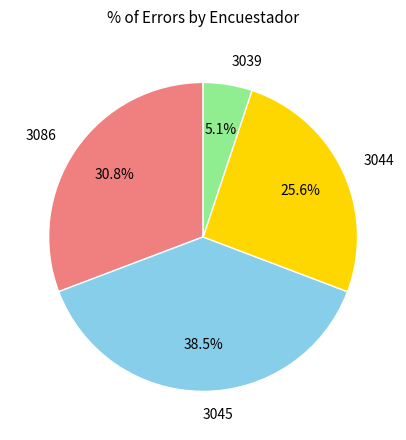

Is 3045 the majority of the pie?

No